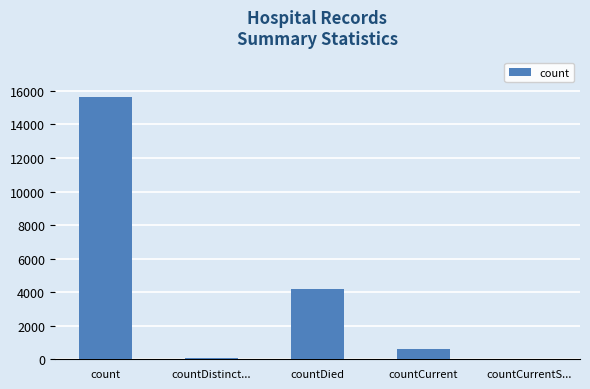

True or false: the data shows 4301 at count.

False